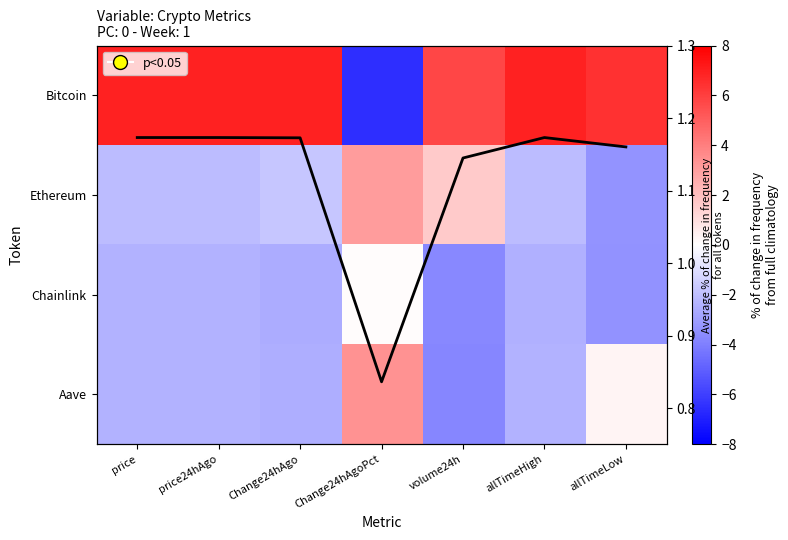

True or false: trend has a value of 1.2 at price24hAgo.

True